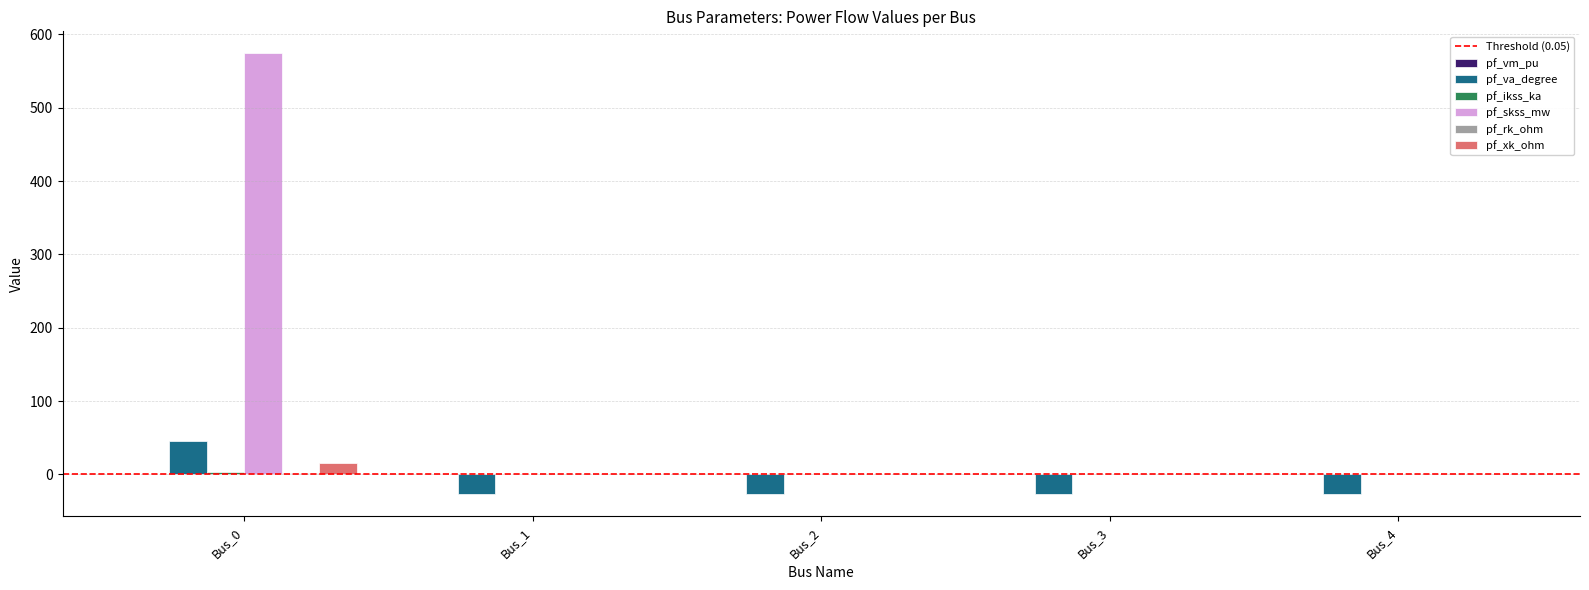

What is the sum of all pf_xk_ohm values?

15.0